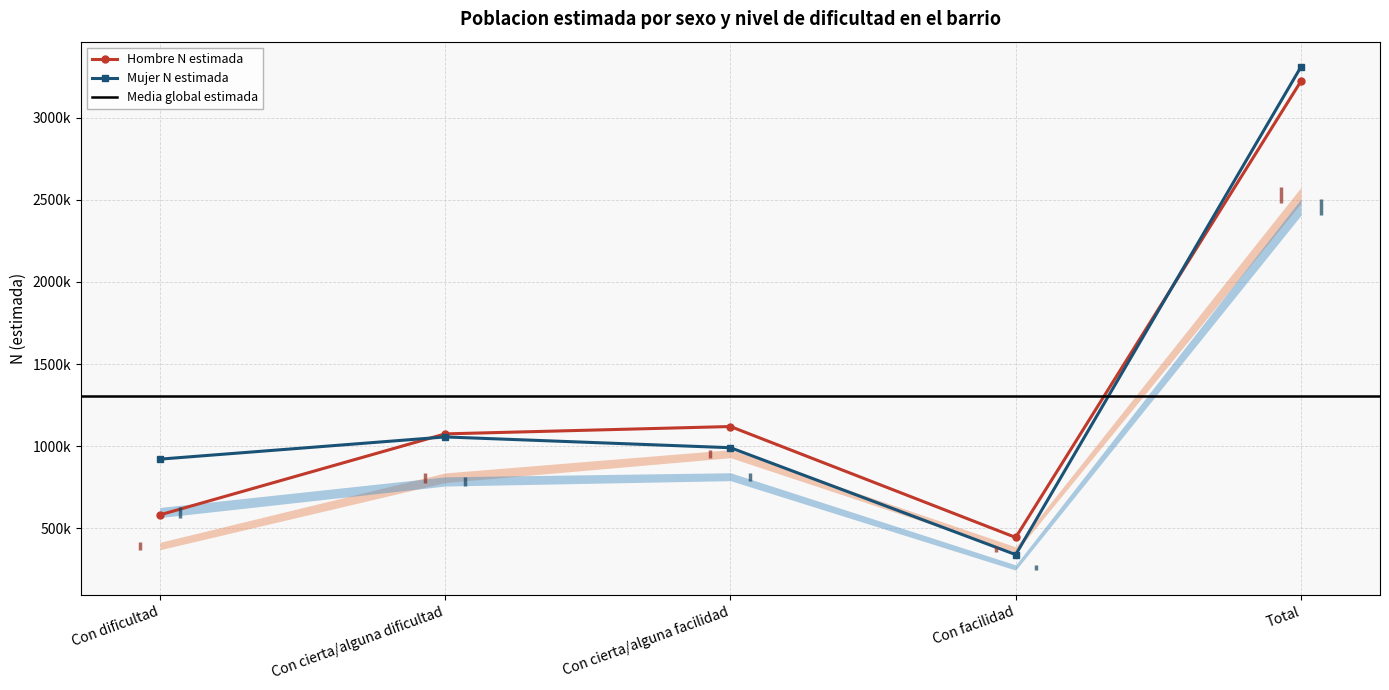

True or false: Hombre N lim sup has a value of 208781 at Con facilidad.

False